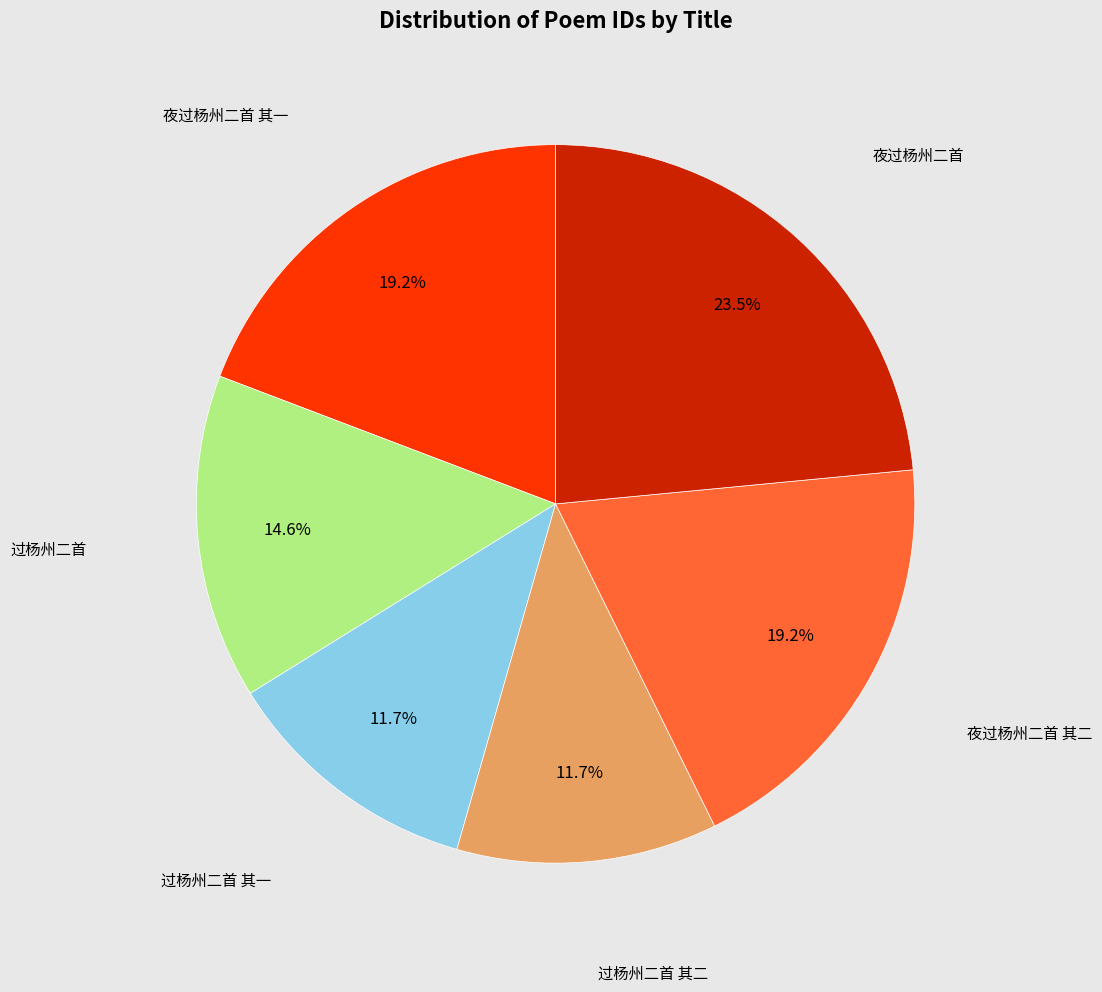

To the nearest percent, what is the difference between the largest and smallest slice percentages?

12%